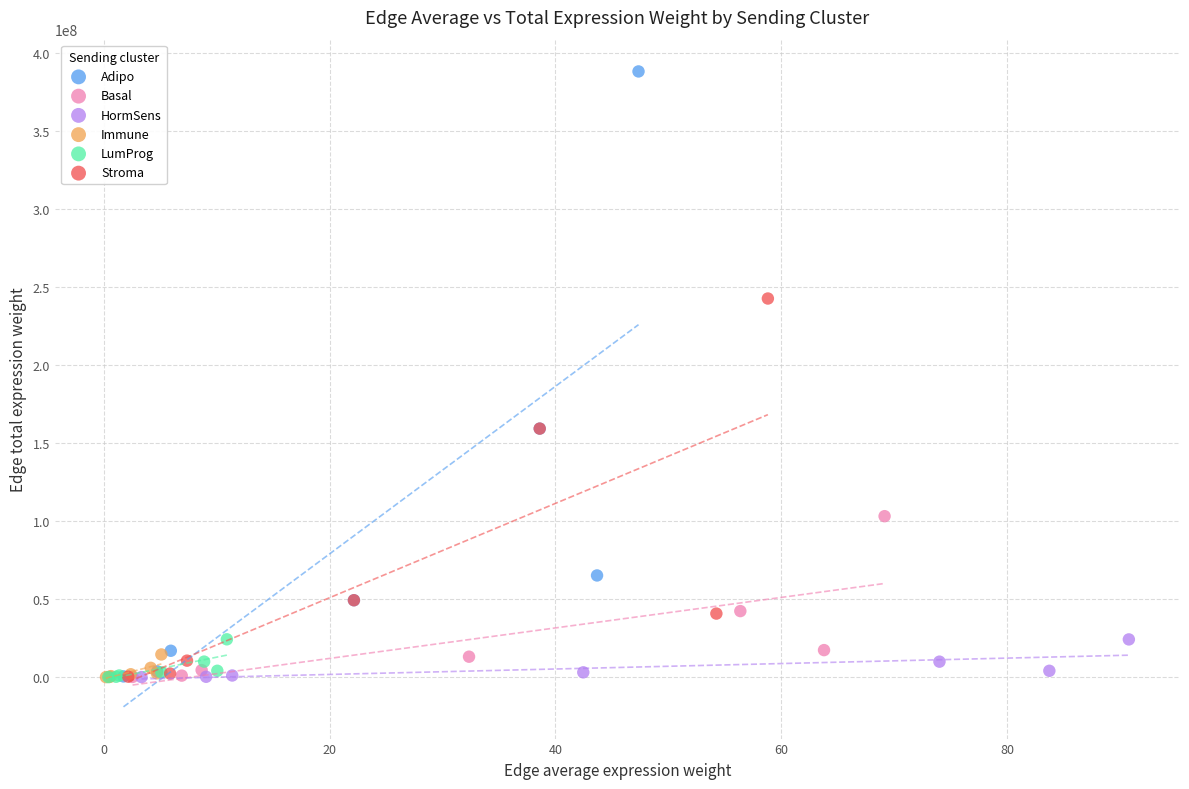

Which series has the largest Y range (max minus min)?

Adipo